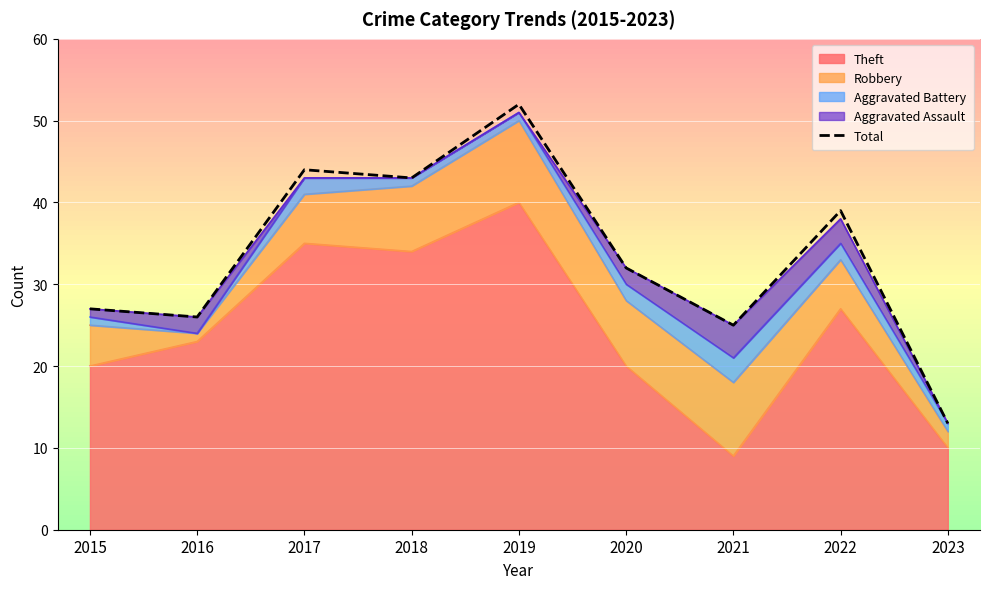

Count the number of categories in the chart.

9